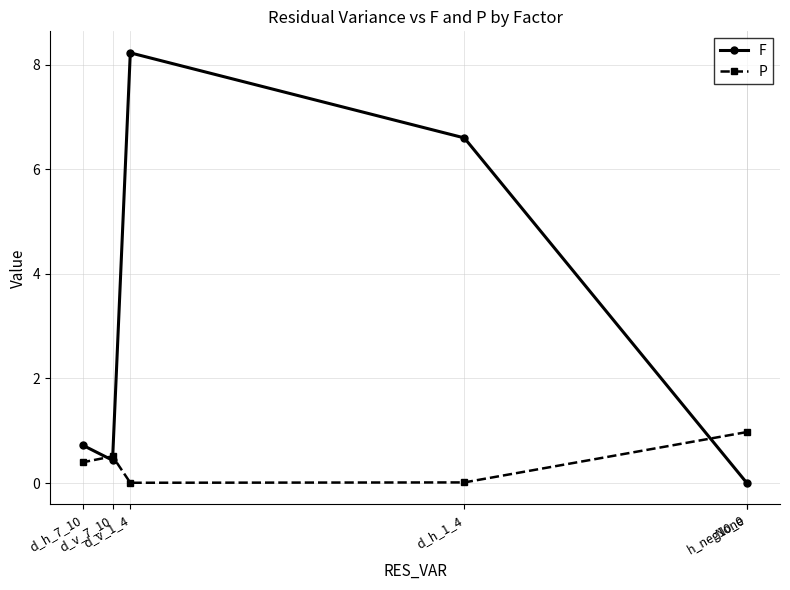

How many lines are shown in the chart?

2